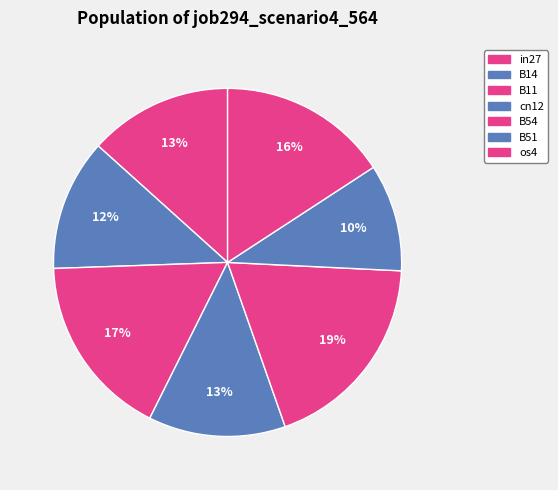

True or false: in27 accounts for 13% of the total.

True